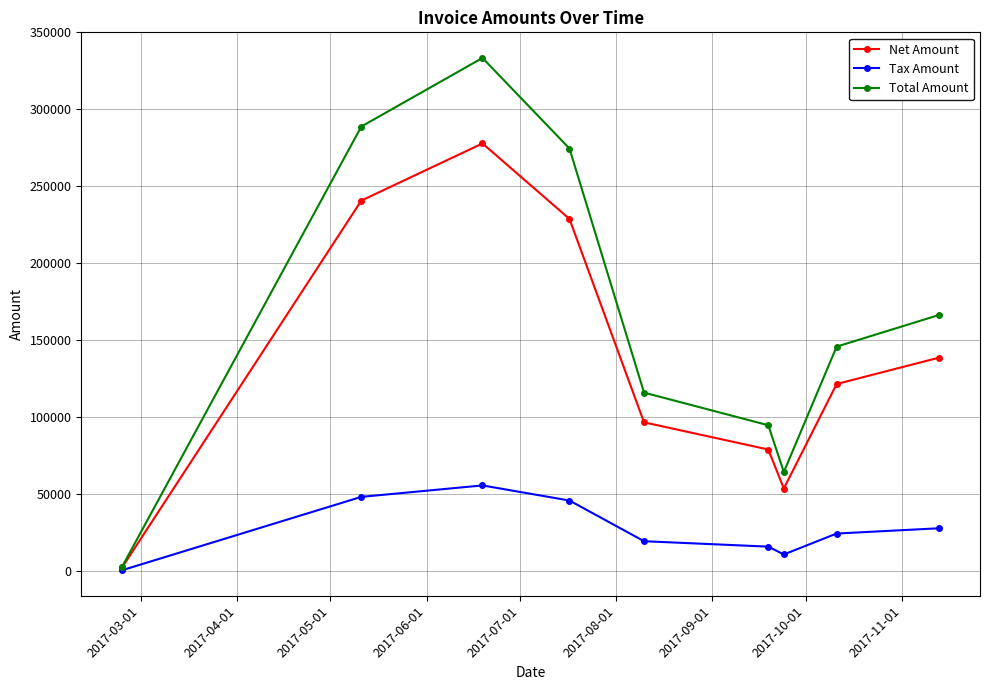

What is the average value of the Total Amount series?

165173.2